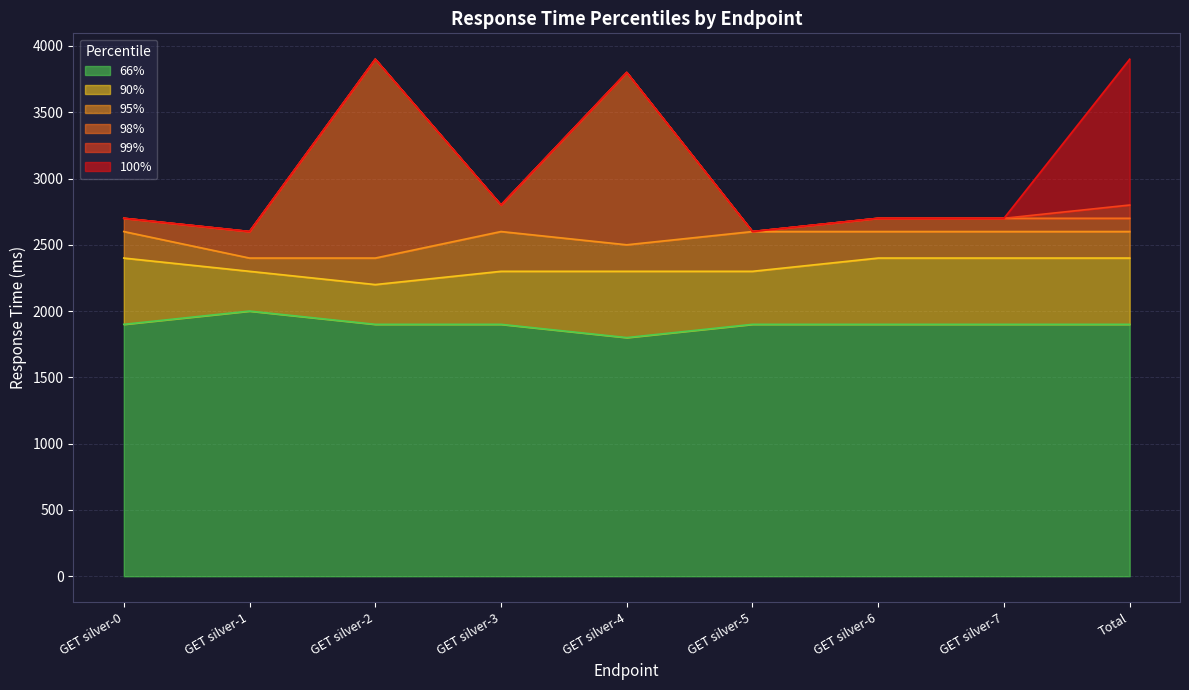

What is the difference between the 100% values at GET silver-6 and GET silver-2?

1200